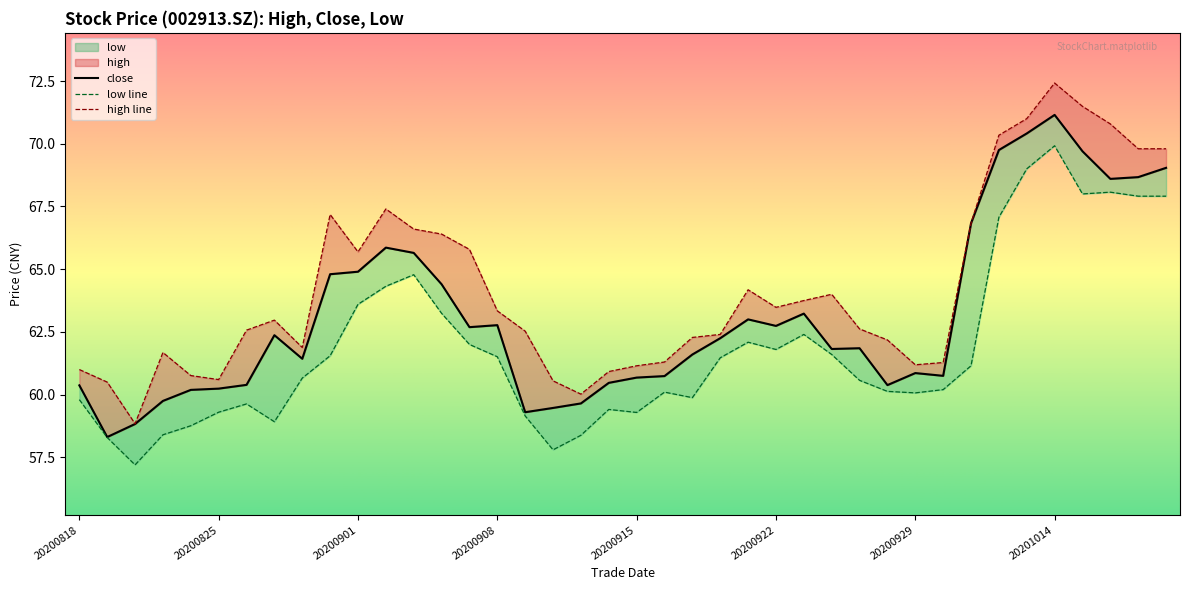

At 20200916, list the series in order from largest to smallest.

high, close, low